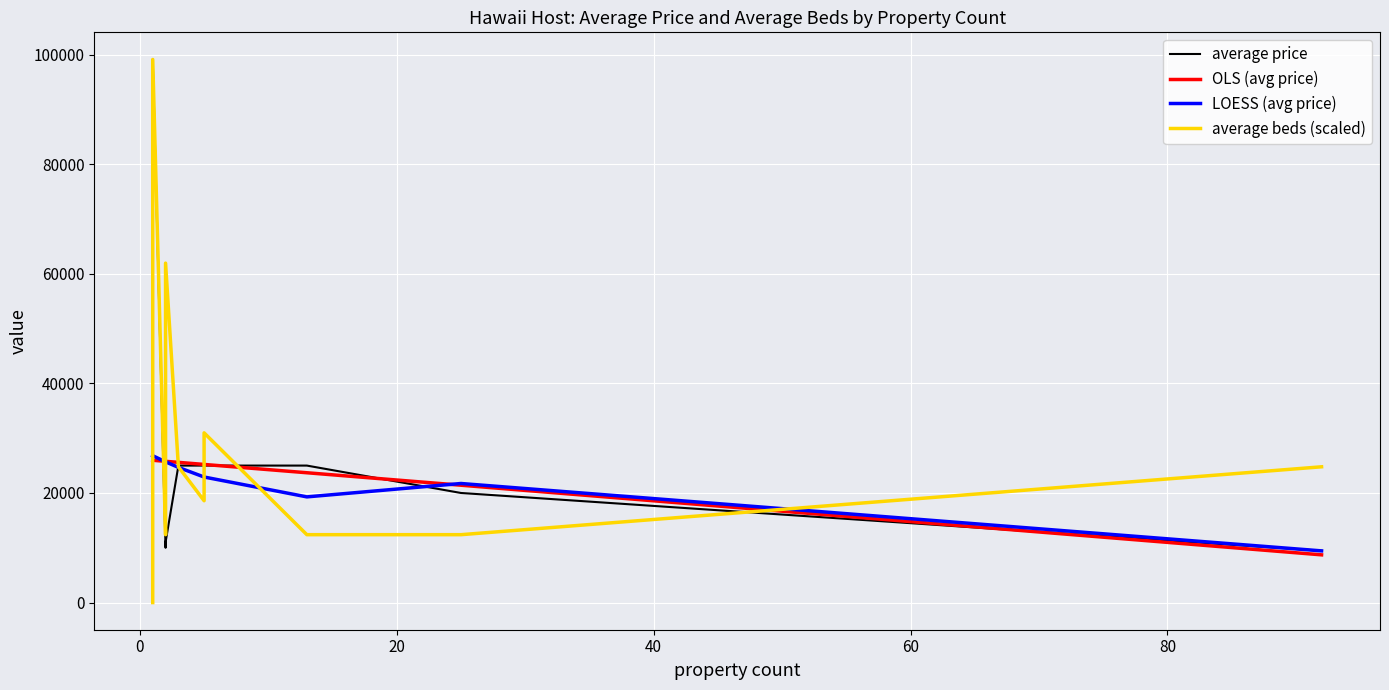

Is the value of average price at 15 greater than the value of average beds (scaled) at 60?

Yes